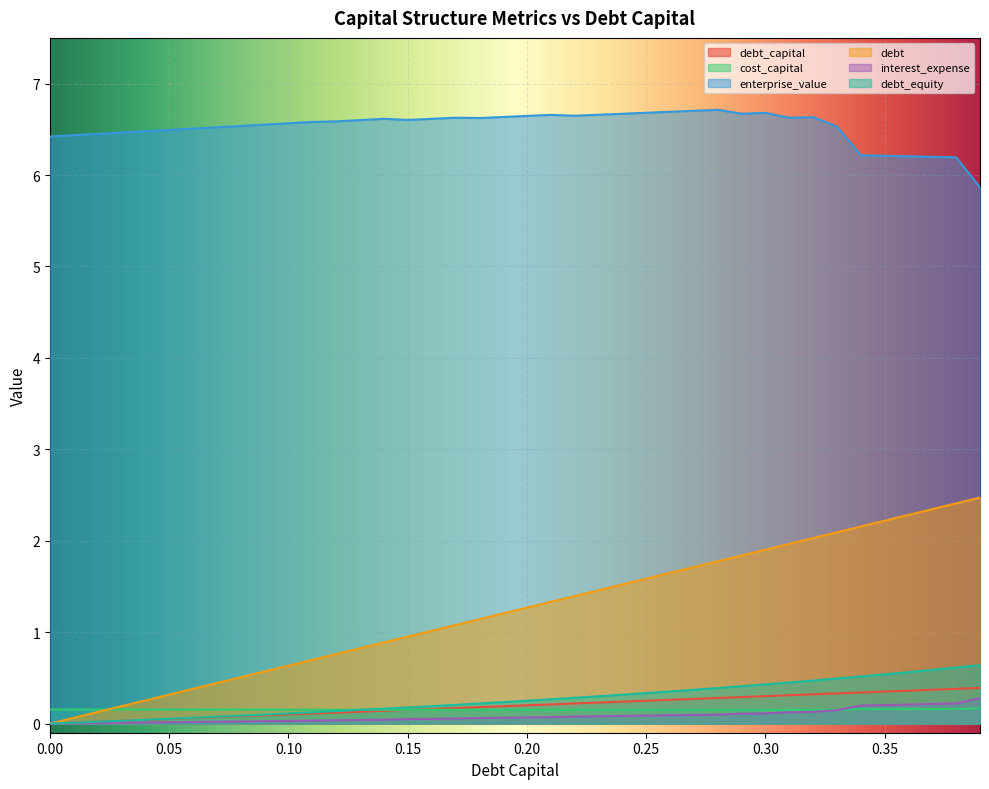

Is the value of debt_equity at 0.2 greater than the value of interest_expense at 0.13?

Yes